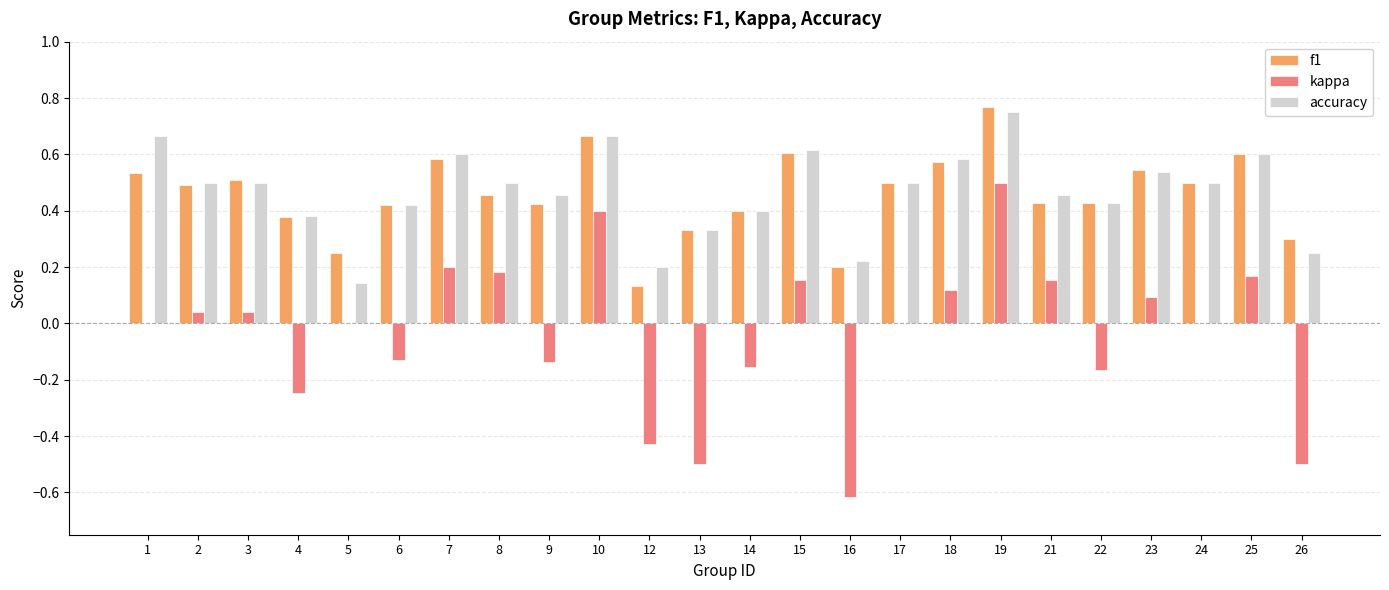

Which category has the highest value in the kappa series?

19